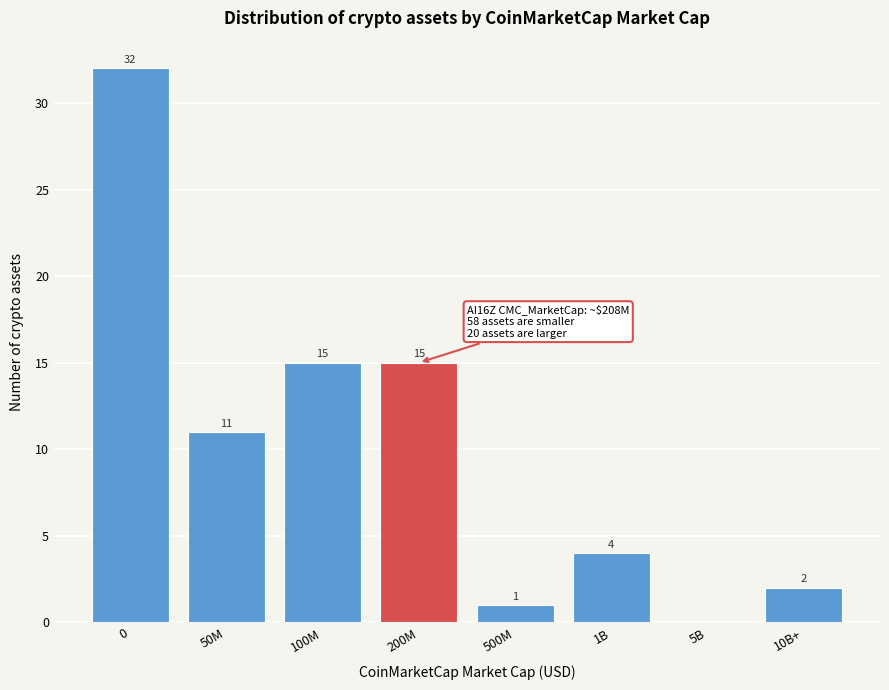

Read the value at 100M.

15